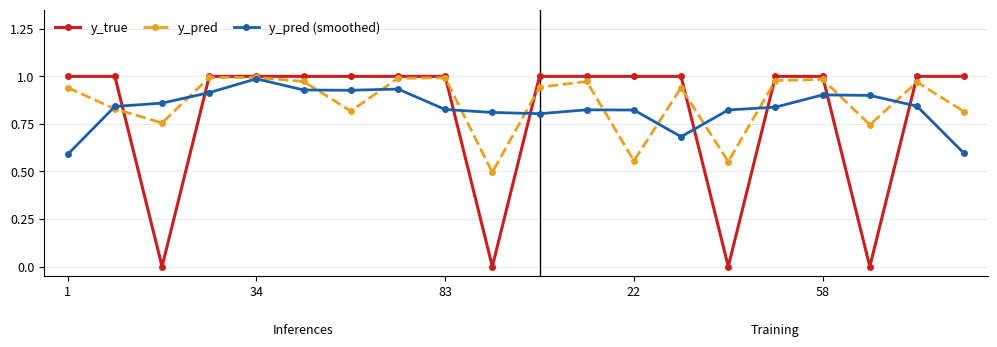

At which category is the sum across all series the highest?

34